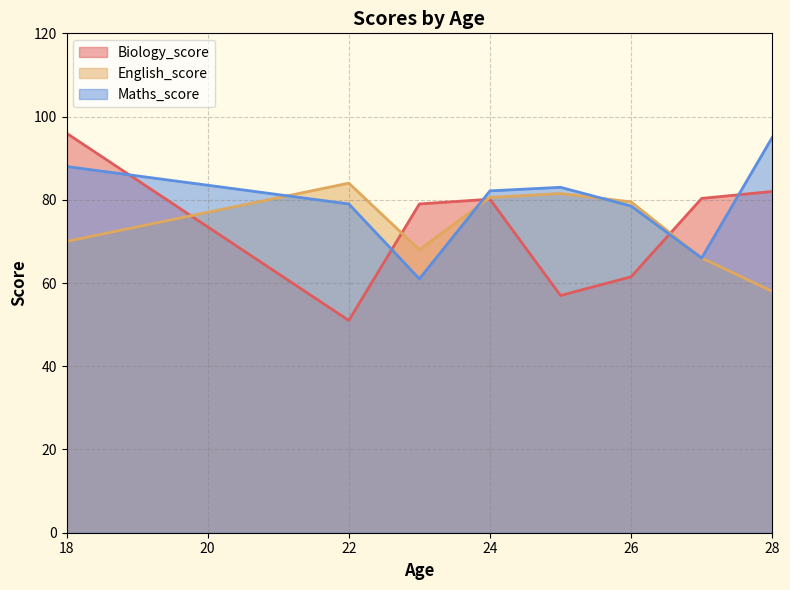

What is the sum of all Biology_score values?

587.0